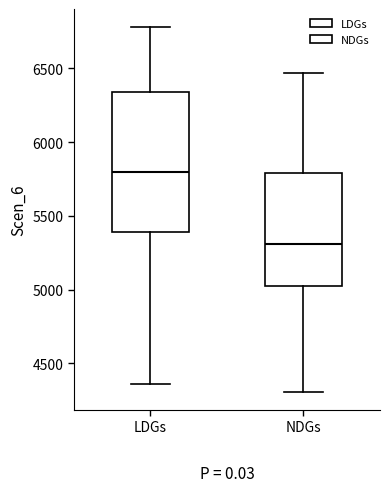

Comparing the boxes themselves (not the whiskers), which one is the tallest?

LDGs